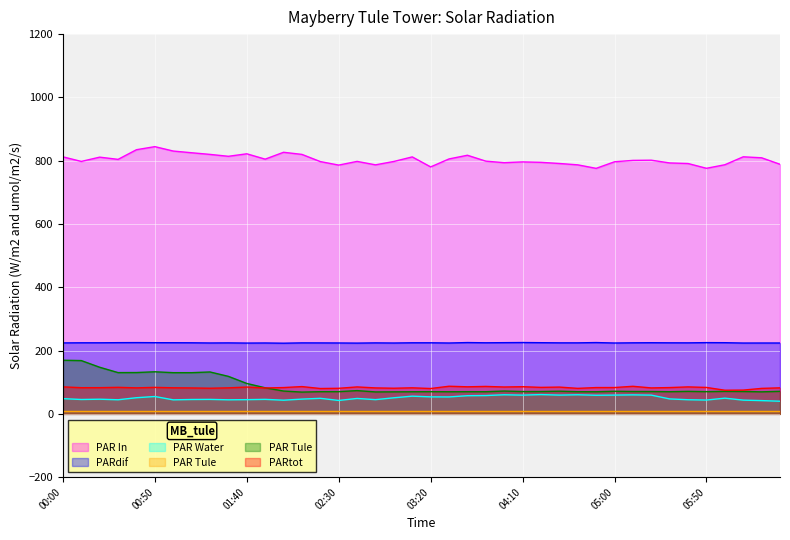

Rank the series by their maximum value, from highest to lowest.

PAR In, PARdif, PAR Tule, PARtot, PAR Water